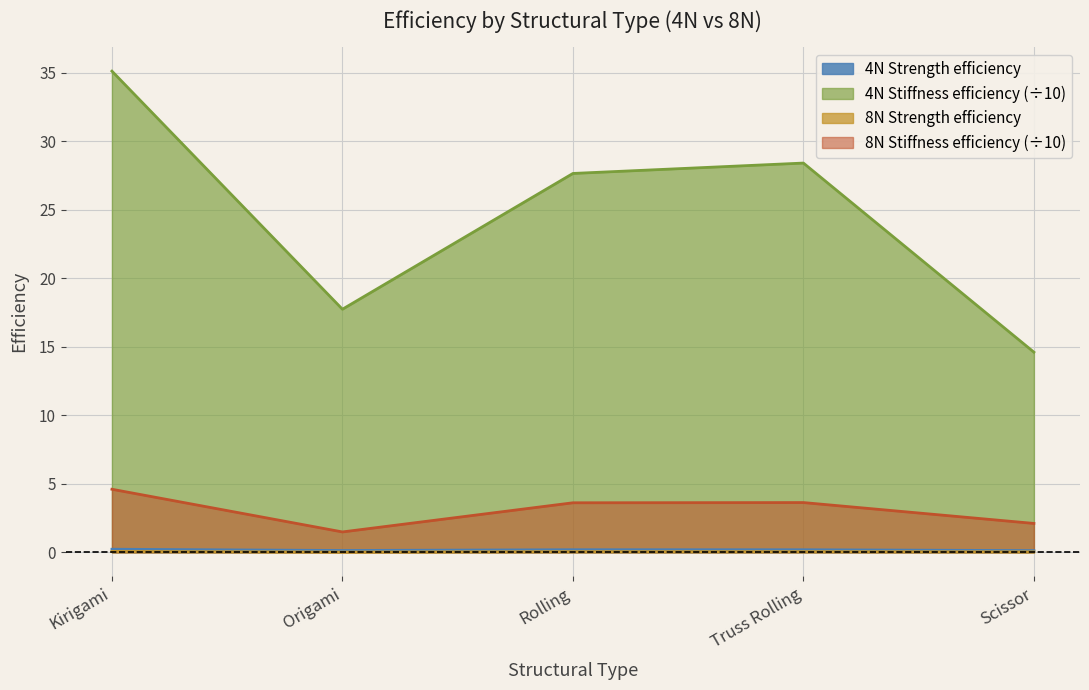

At which category is the sum across all series the highest?

Kirigami